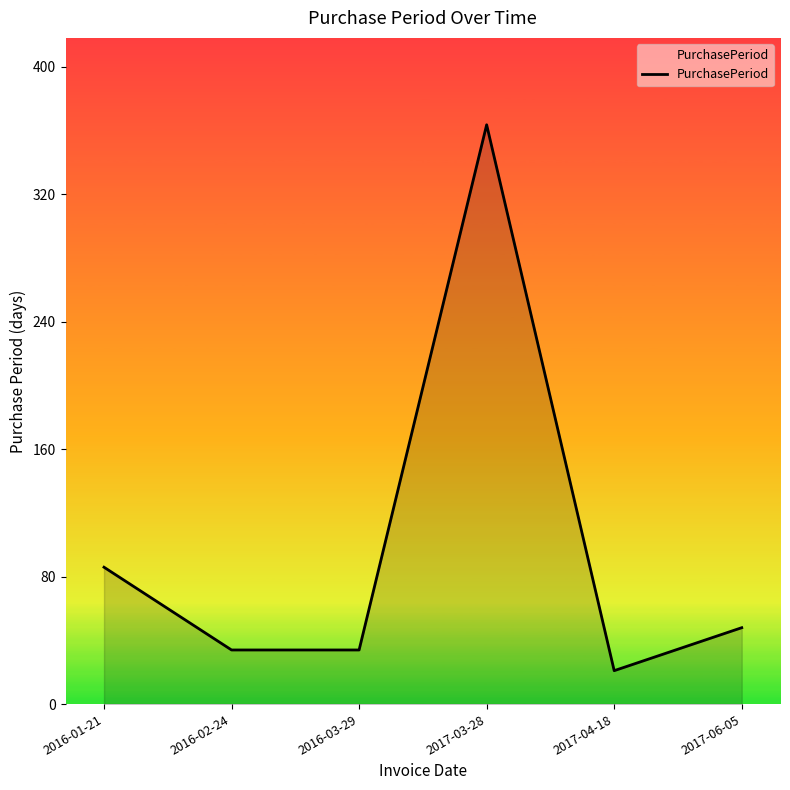

What is the change in value from 2016-03-29 to 2017-06-05?

+14